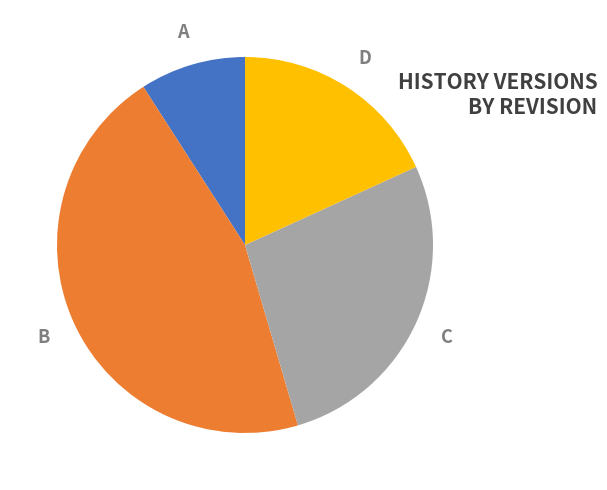

Rank the categories by value from highest to lowest.

B, C, D, A